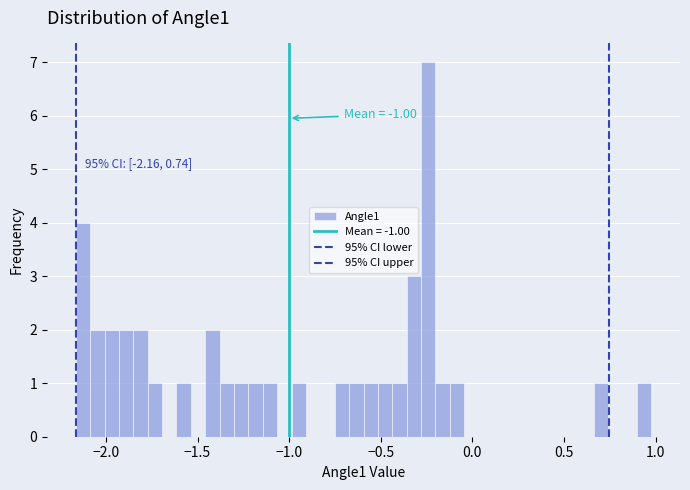

Read against the x-axis, roughly where is the centre of the tallest bar?

-0.25